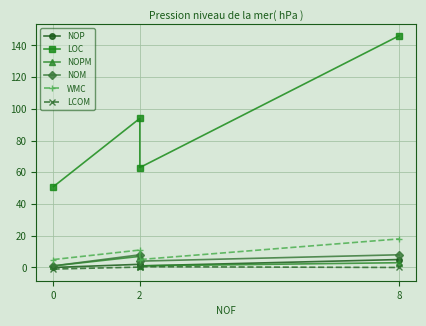

True or false: NOP and LOC cross at least once.

False